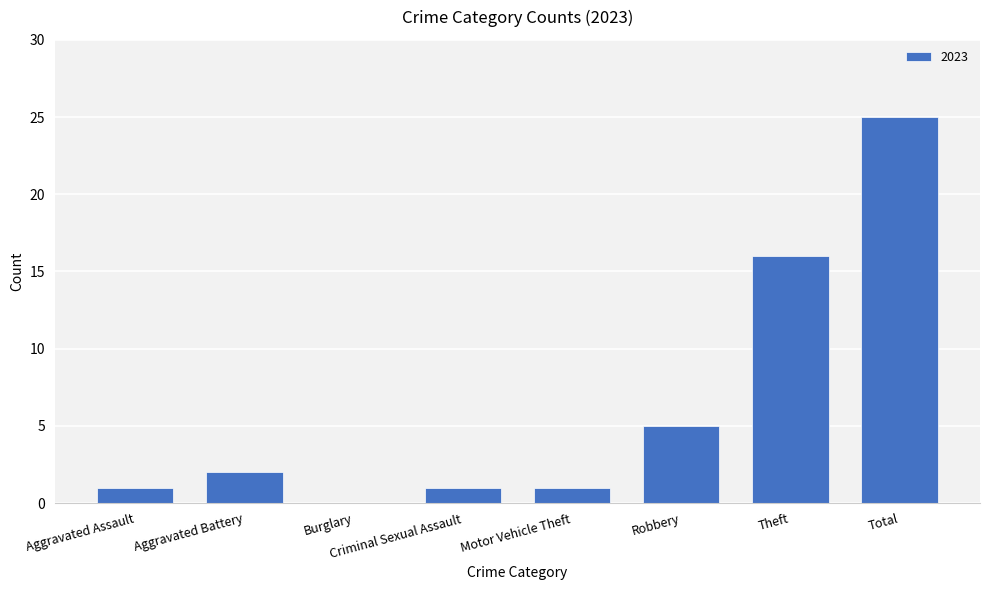

What is the change in value from Robbery to Total?

+20